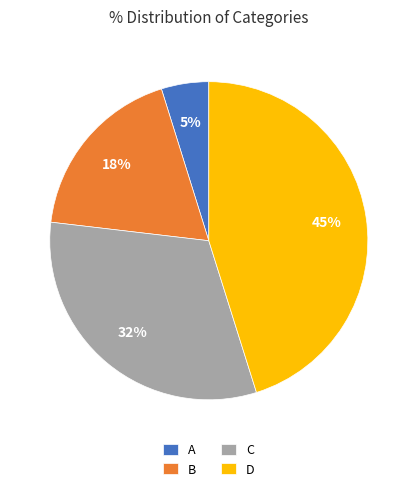

Combined, do A and C account for over 50%?

No